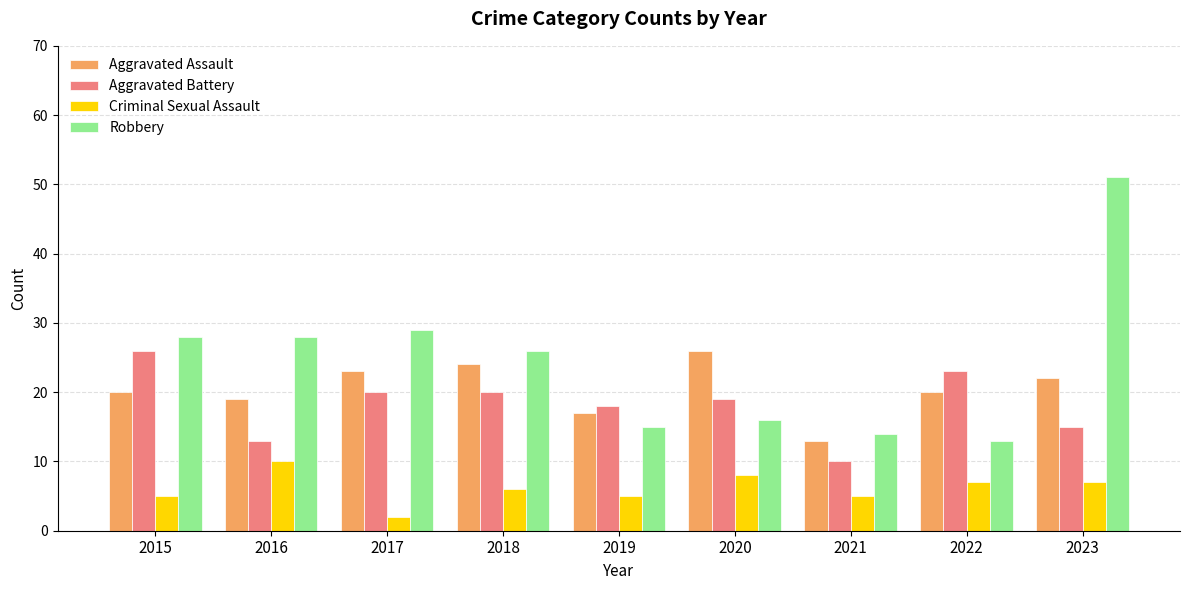

At which category is the sum across all series the highest?

2023